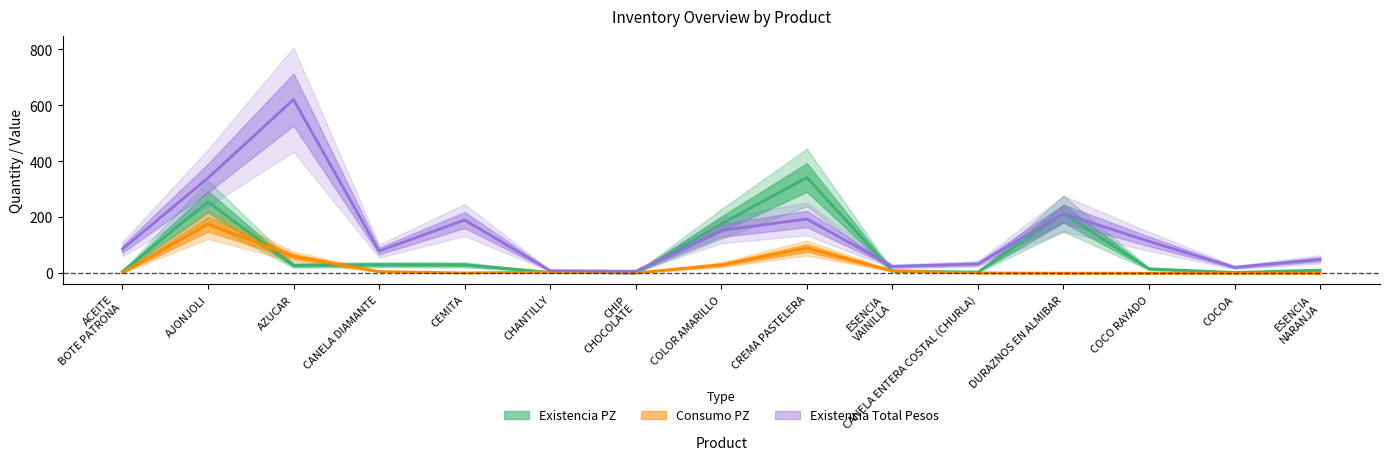

Is it true that Existencia PZ equals 30.0 at CEMITA?

True